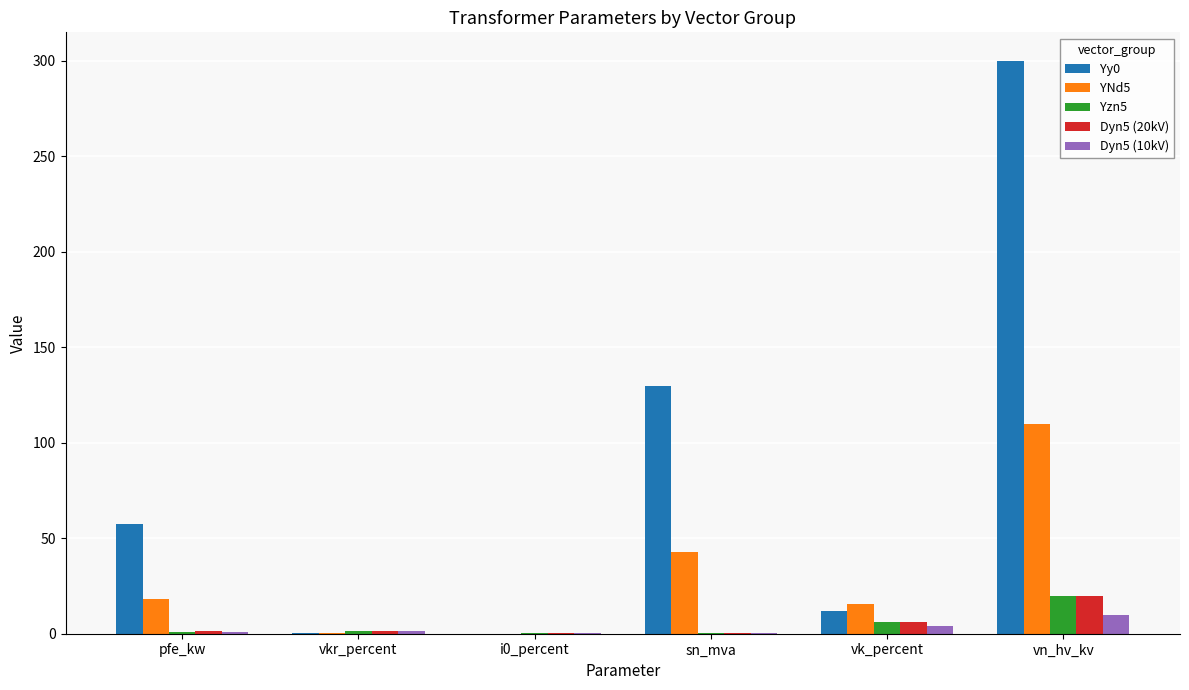

At which label does Dyn5 (20kV) reach its peak?

vn_hv_kv